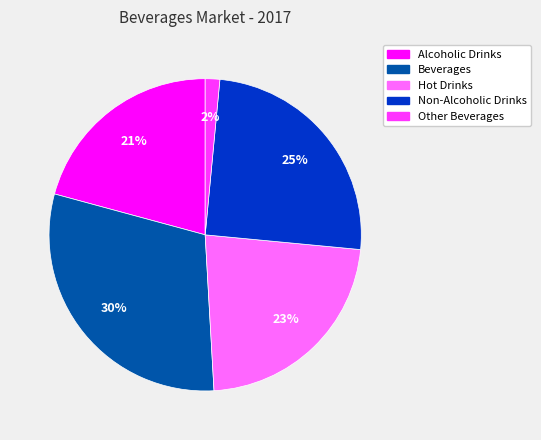

Is there any slice that represents more than half of the pie?

No